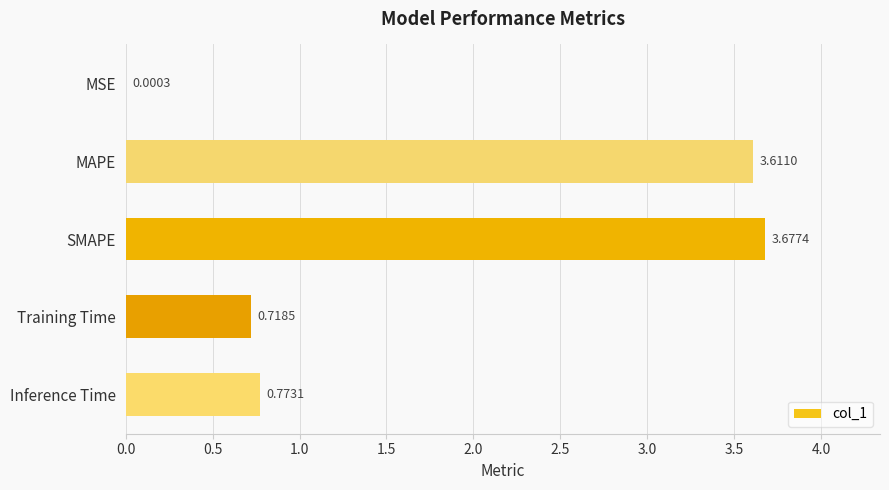

What is the sum of all values?

8.8